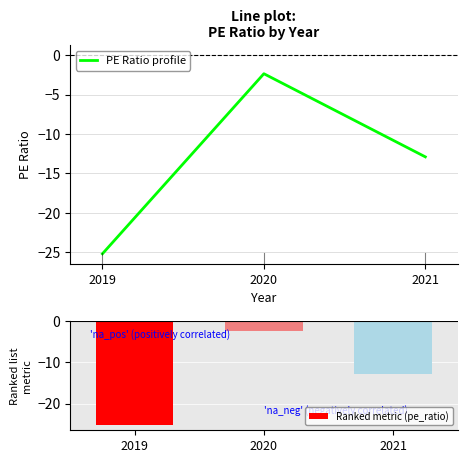

Reading left to right, extract all data points from this chart.

PE Ratio profile: 2019=-25.2	2020=-2.4	2021=-12.9
Ranked metric (pe_ratio): 2019=-25.2	2020=-2.4	2021=-12.9